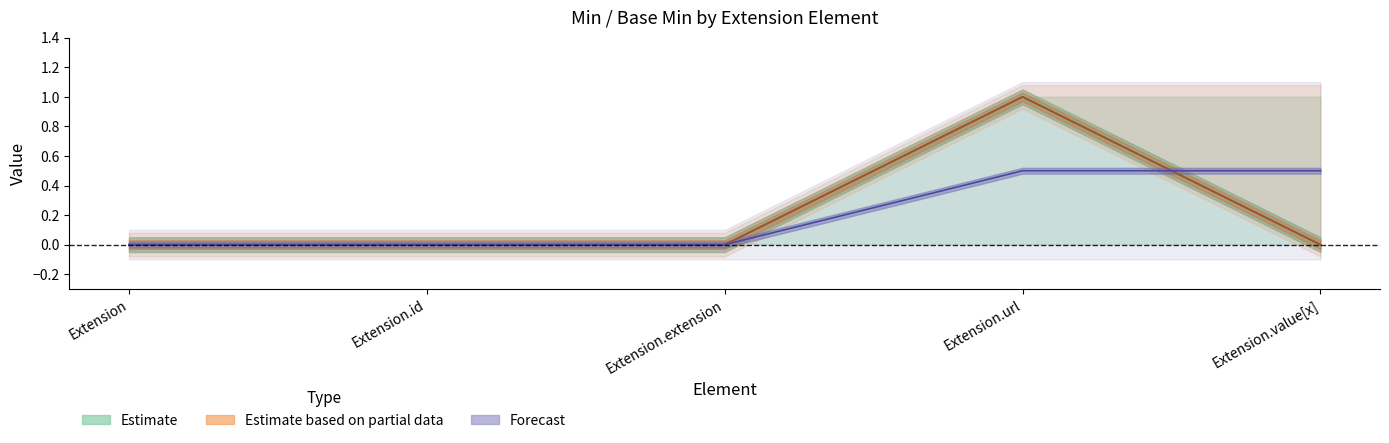

True or false: Base Min has a value of 1 at Extension.url.

True